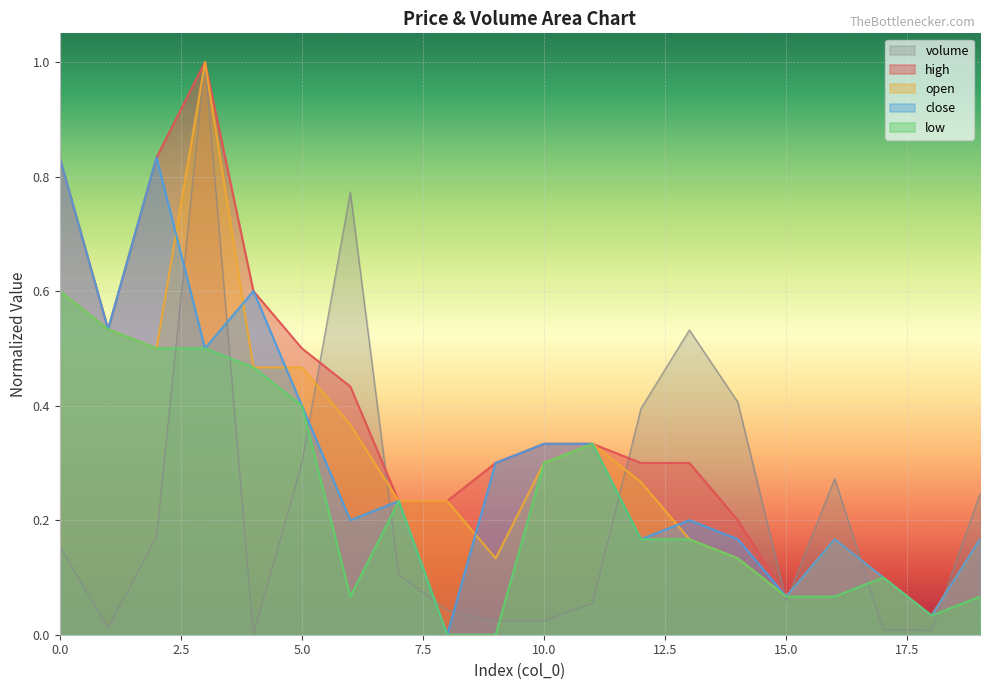

At which category is the sum across all series the highest?

3